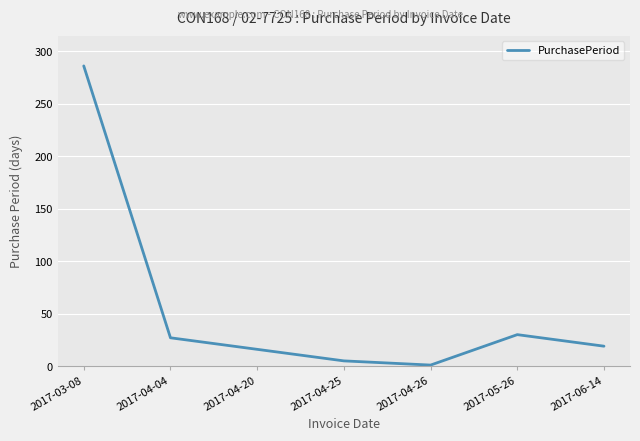

How many interior local peaks (higher than both neighbors) does the data have?

1